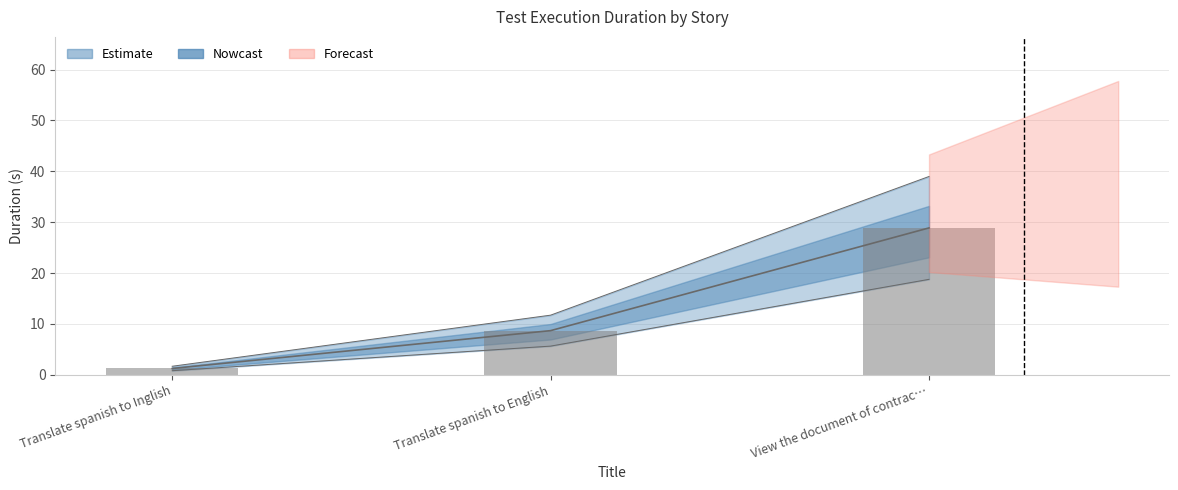

Which category has the lowest value across all series?

Translate spanish to Inglish